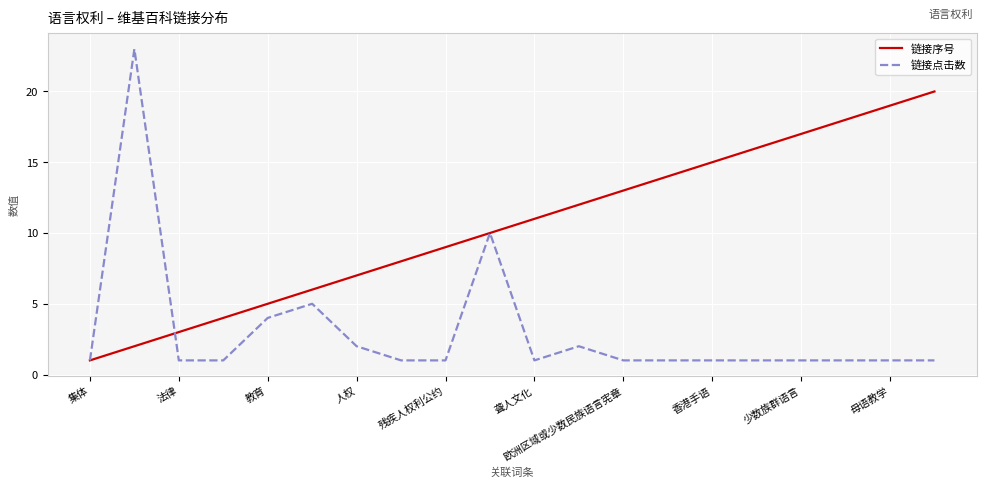

Rank the series by their average value, from lowest to highest.

链接点击数, 链接序号